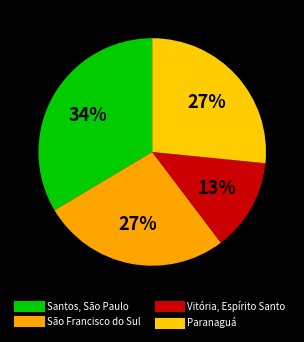

How many segments does this pie chart have?

4